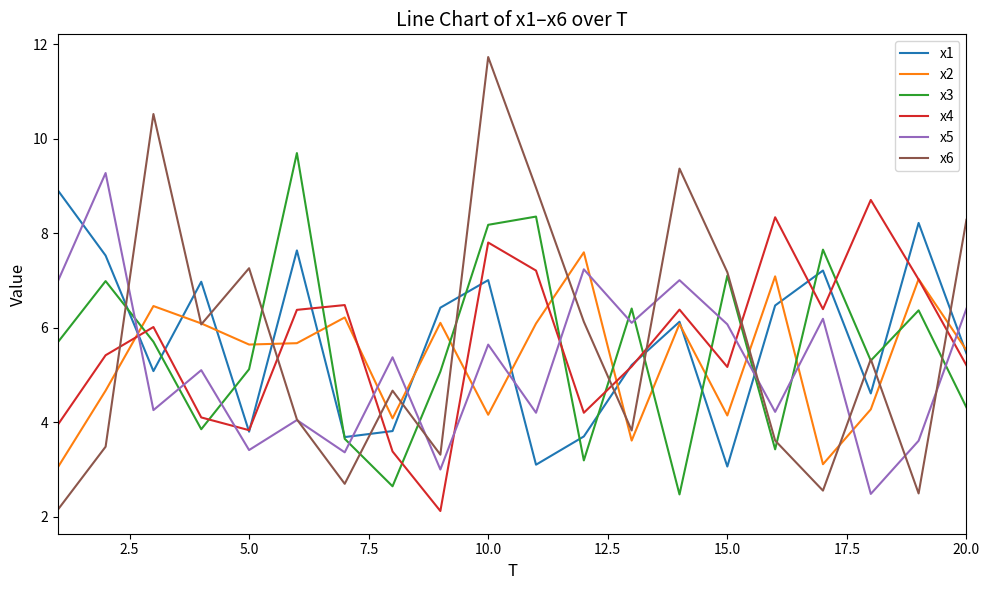

What are all the series names shown in the legend?

x1, x2, x3, x4, x5, x6